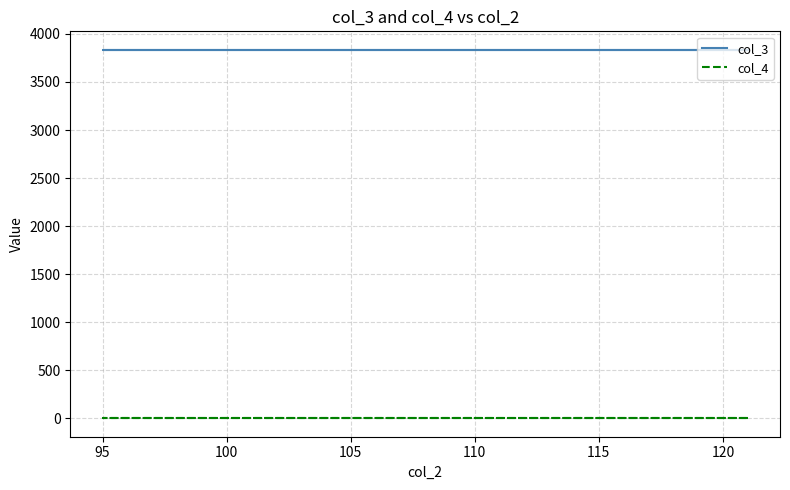

True or false: col_3 and col_4 cross at least once.

False